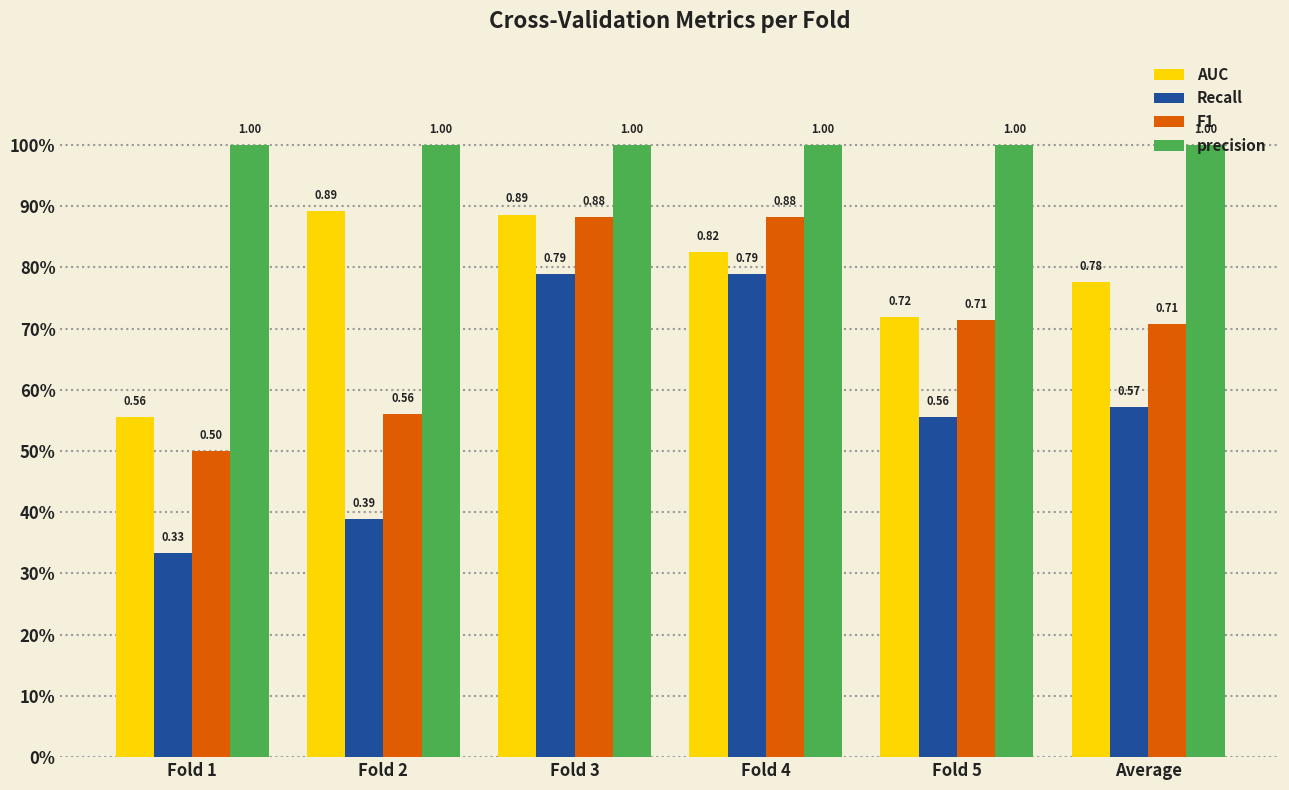

Is the value of Recall at Fold 2 greater than the value of precision at Average?

No